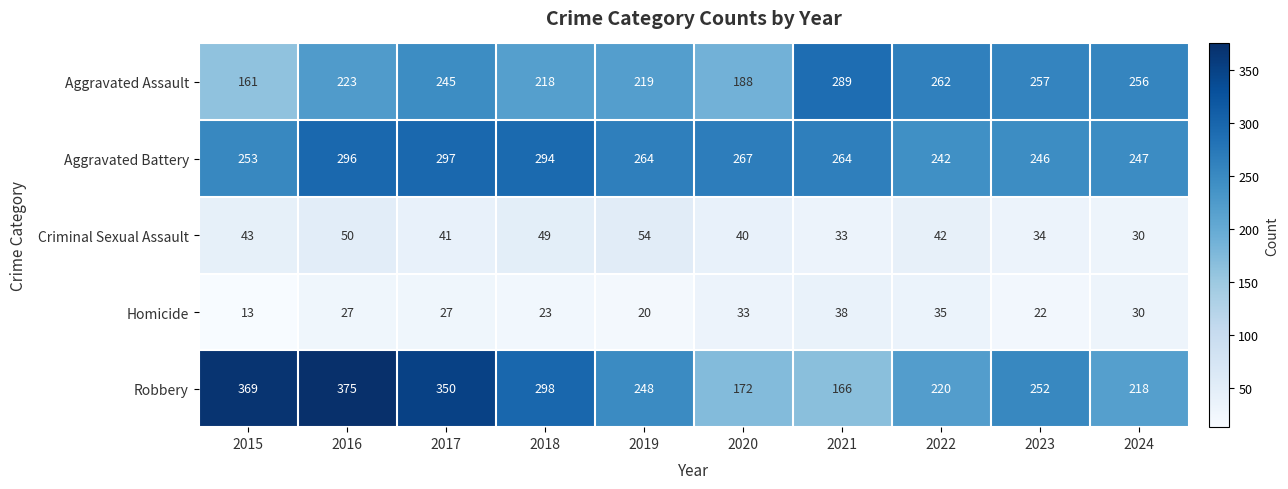

The value of Aggravated Battery at 2022 is 242. True or false?

True